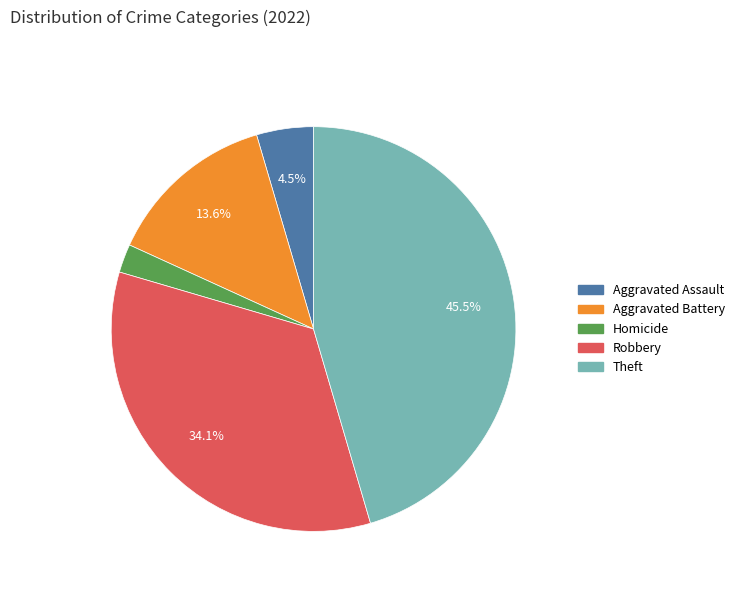

Does any single category account for the majority?

No